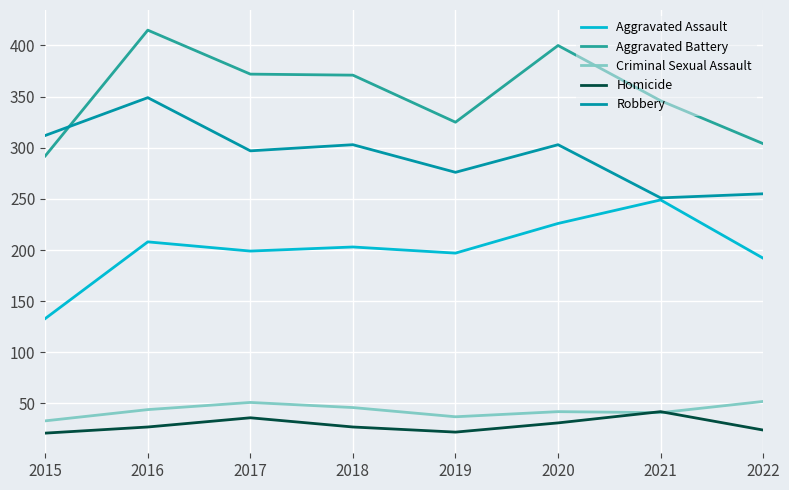

How many values in the Robbery series are below 303?

4